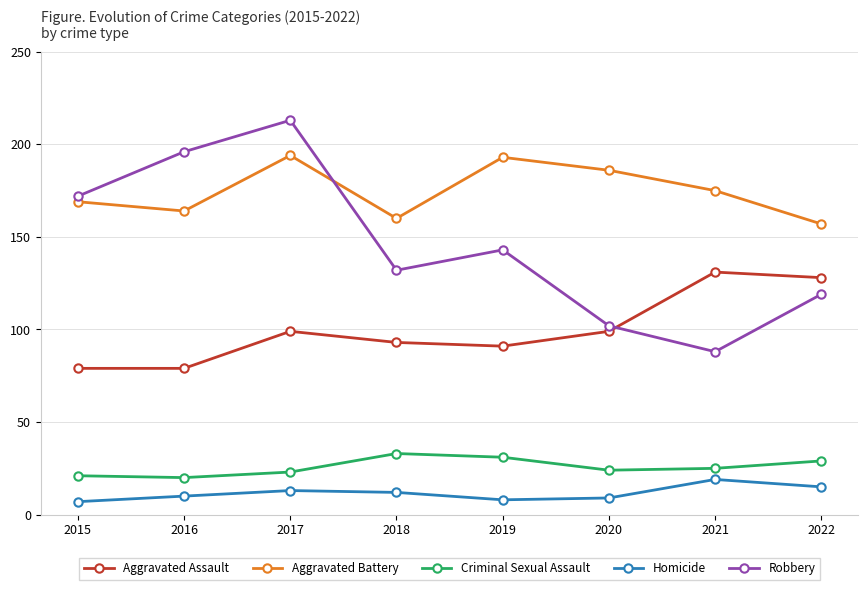

Between 2015 and 2017, which series saw the biggest shift?

Robbery